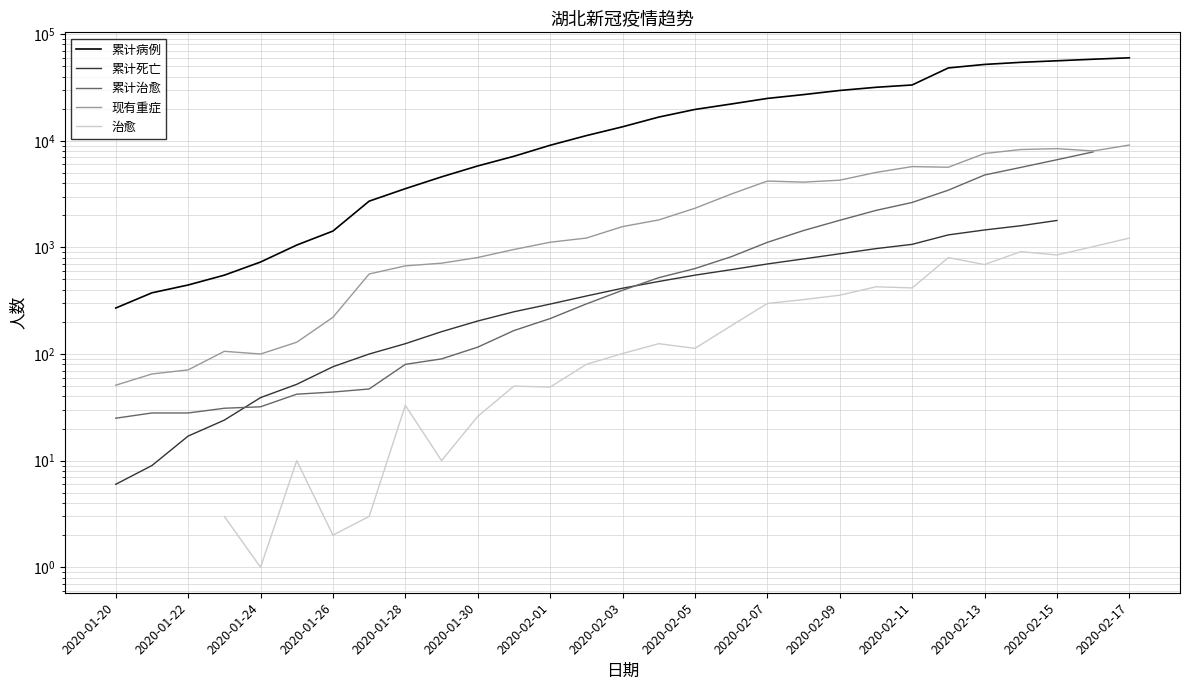

Which has a higher value, 2020-02-09 or 2020-02-07?

2020-02-09